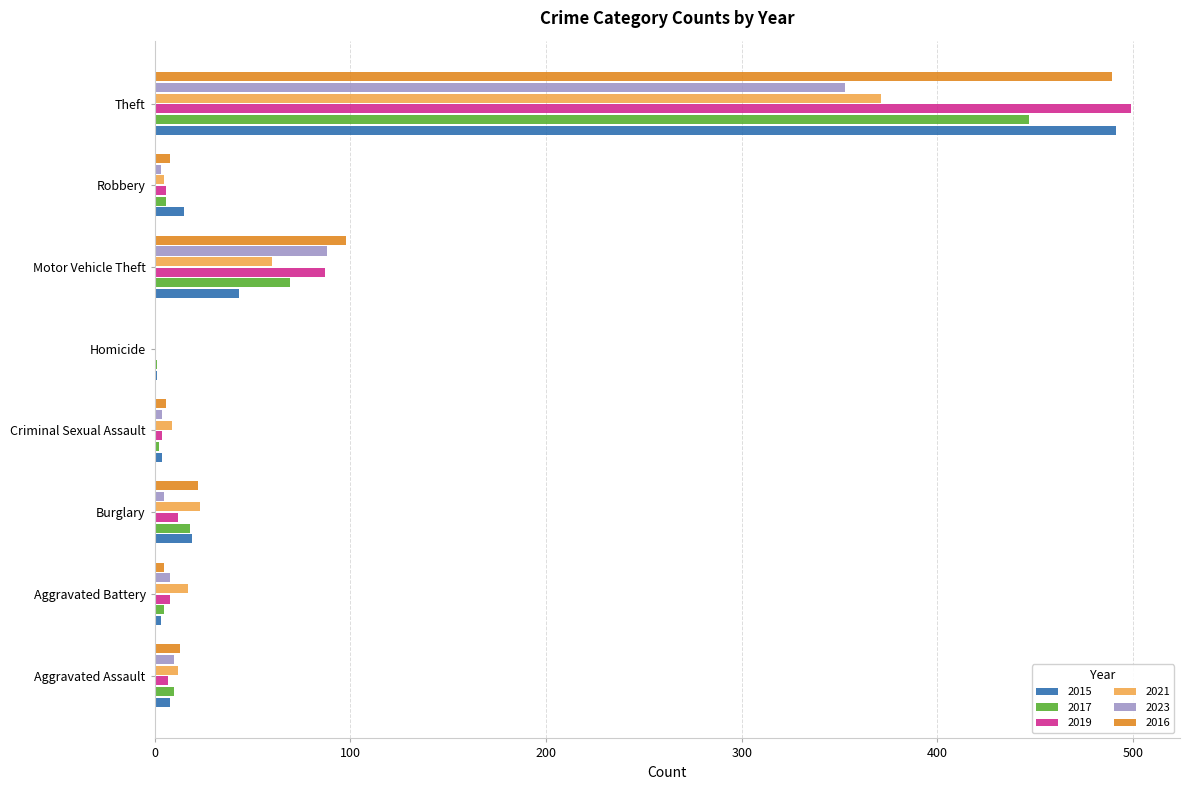

At which category is the sum across all series the highest?

Theft